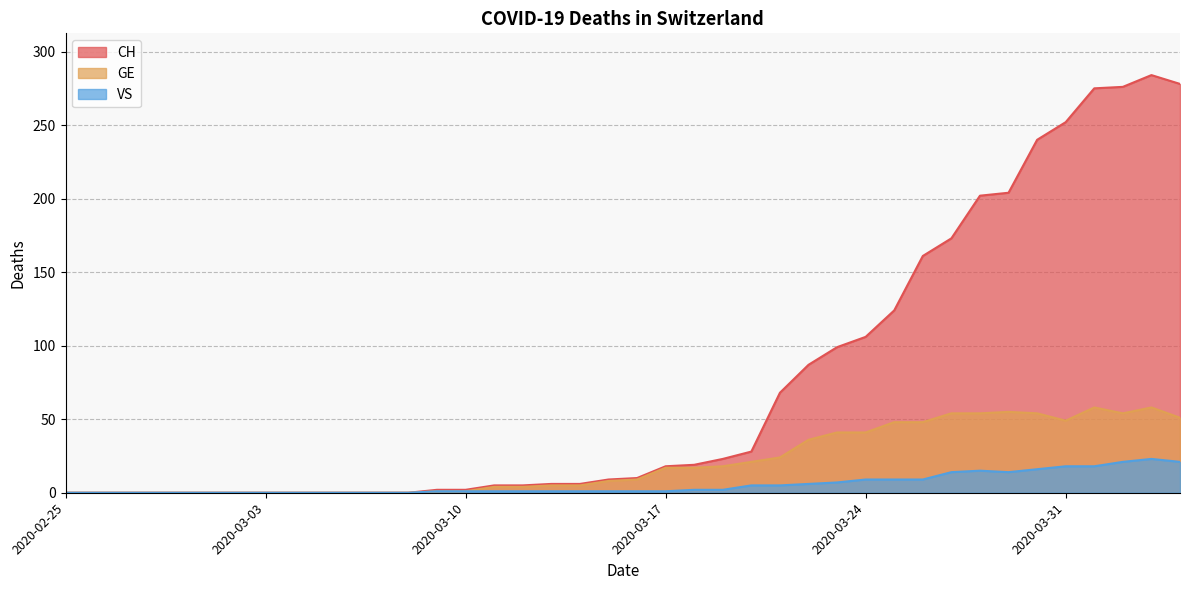

Reading right to left, list all the values displayed in this chart.

CH: 2020-04-04=278	2020-04-03=284	2020-04-02=276	2020-04-01=275	2020-03-31=252	2020-03-30=240	2020-03-29=204	2020-03-28=202	2020-03-27=173	2020-03-26=161	2020-03-25=124	2020-03-24=106	2020-03-23=99	2020-03-22=87	2020-03-21=68	2020-03-20=28	2020-03-19=23	2020-03-18=19	2020-03-17=18	2020-03-16=10	2020-03-15=9	2020-03-14=6	2020-03-13=6	2020-03-12=5	2020-03-11=5	2020-03-10=2	2020-03-09=2	2020-03-08=0	2020-03-07=0	2020-03-06=0	2020-03-05=0	2020-03-04=0	2020-03-03=0	2020-03-02=0	2020-03-01=0	2020-02-29=0	2020-02-28=0	2020-02-27=0	2020-02-26=0	2020-02-25=0
GE: 2020-04-04=51	2020-04-03=58	2020-04-02=54	2020-04-01=58	2020-03-31=49	2020-03-30=54	2020-03-29=55	2020-03-28=54	2020-03-27=54	2020-03-26=48	2020-03-25=48	2020-03-24=41	2020-03-23=41	2020-03-22=36	2020-03-21=24	2020-03-20=21	2020-03-19=18	2020-03-18=17	2020-03-17=17	2020-03-16=9	2020-03-15=8	2020-03-14=5	2020-03-13=5	2020-03-12=4	2020-03-11=4	2020-03-10=1	2020-03-09=1	2020-03-08=0	2020-03-07=0	2020-03-06=0	2020-03-05=0	2020-03-04=0	2020-03-03=0	2020-03-02=0	2020-03-01=0	2020-02-29=0	2020-02-28=0	2020-02-27=0	2020-02-26=0	2020-02-25=0
VS: 2020-04-04=21	2020-04-03=23	2020-04-02=21	2020-04-01=18	2020-03-31=18	2020-03-30=16	2020-03-29=14	2020-03-28=15	2020-03-27=14	2020-03-26=9	2020-03-25=9	2020-03-24=9	2020-03-23=7	2020-03-22=6	2020-03-21=5	2020-03-20=5	2020-03-19=2	2020-03-18=2	2020-03-17=1	2020-03-16=1	2020-03-15=1	2020-03-14=1	2020-03-13=1	2020-03-12=1	2020-03-11=1	2020-03-10=1	2020-03-09=1	2020-03-08=0	2020-03-07=0	2020-03-06=0	2020-03-05=0	2020-03-04=0	2020-03-03=0	2020-03-02=0	2020-03-01=0	2020-02-29=0	2020-02-28=0	2020-02-27=0	2020-02-26=0	2020-02-25=0